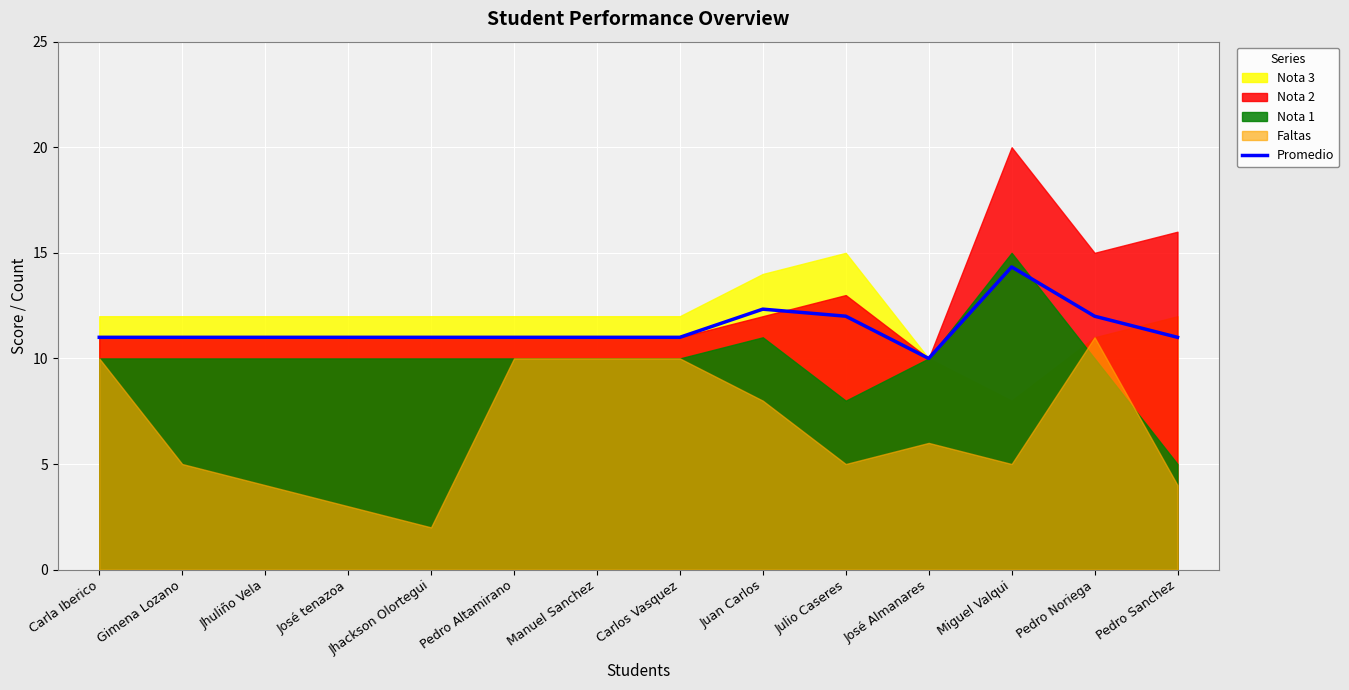

Where is the first local maximum?

Juan Carlos